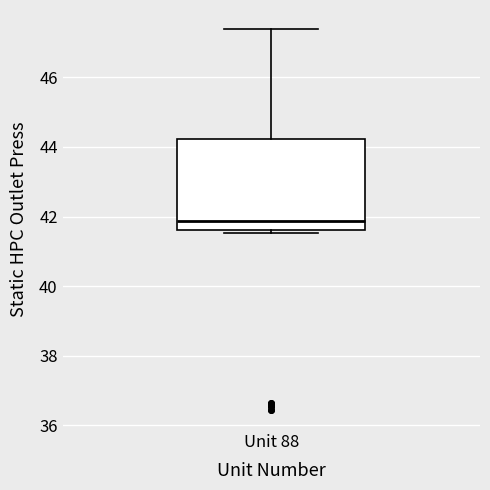

Transcribe this box plot: give where the median line is, the range the box spans, and where the two whiskers end, as read against the y-axis. The values are not printed on the chart, so give them approximately, as read against the axis.

median 41.8, box 41.6 to 44.2, whiskers 41.6 (just below the box's lower edge) to 47.4